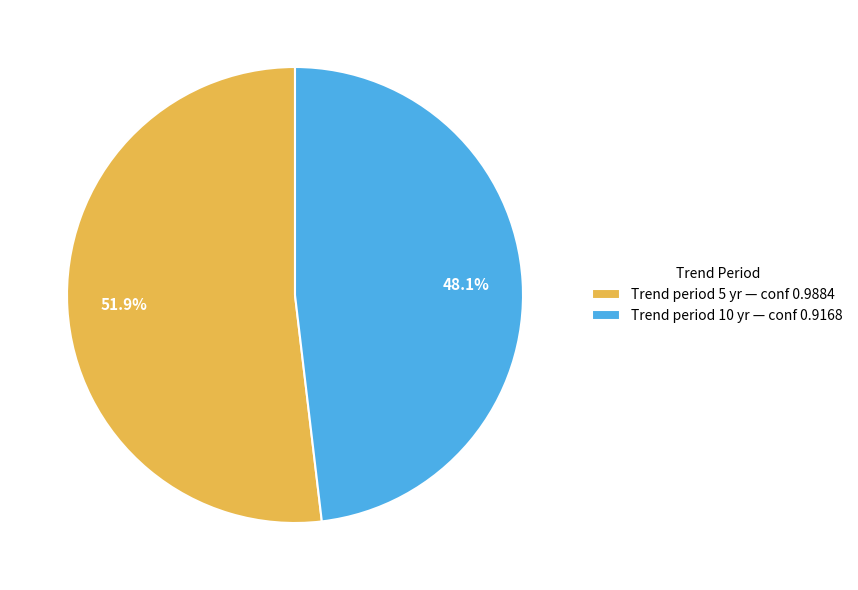

Which category has the biggest portion of the pie?

Trend period 5 yr — conf 0.9884